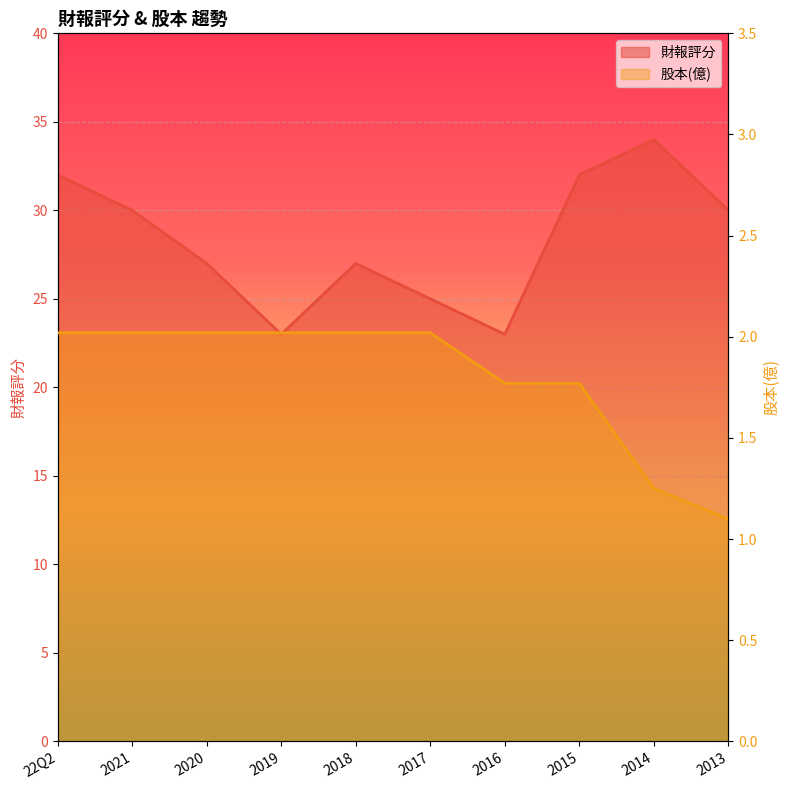

What is the difference between the maximum and second lowest values in the 股本(億) series?

0.8